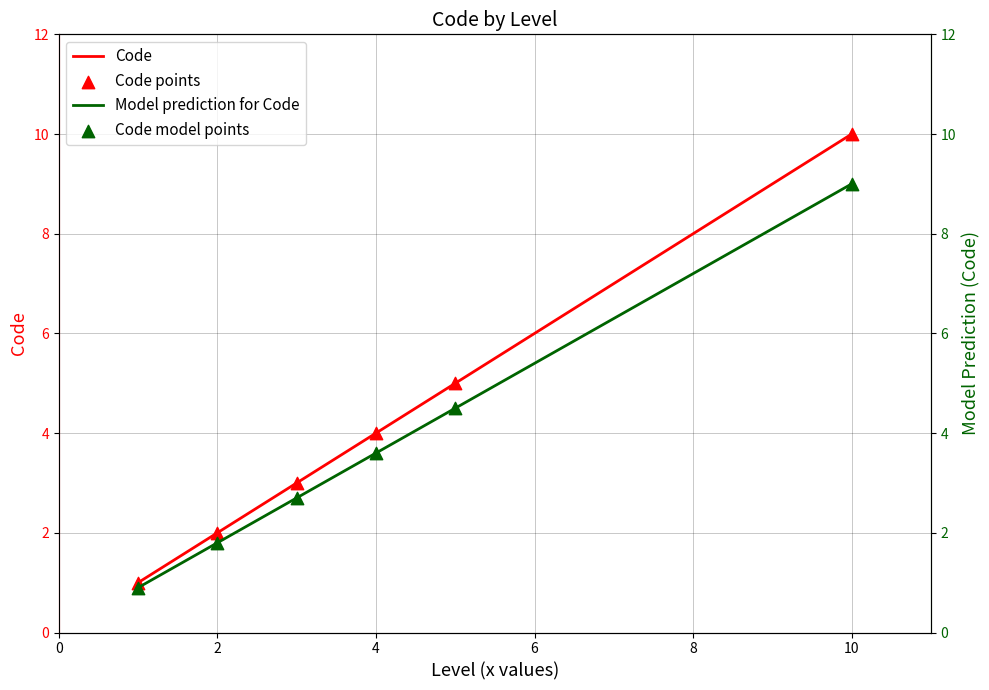

What is the maximum value for Code?

10